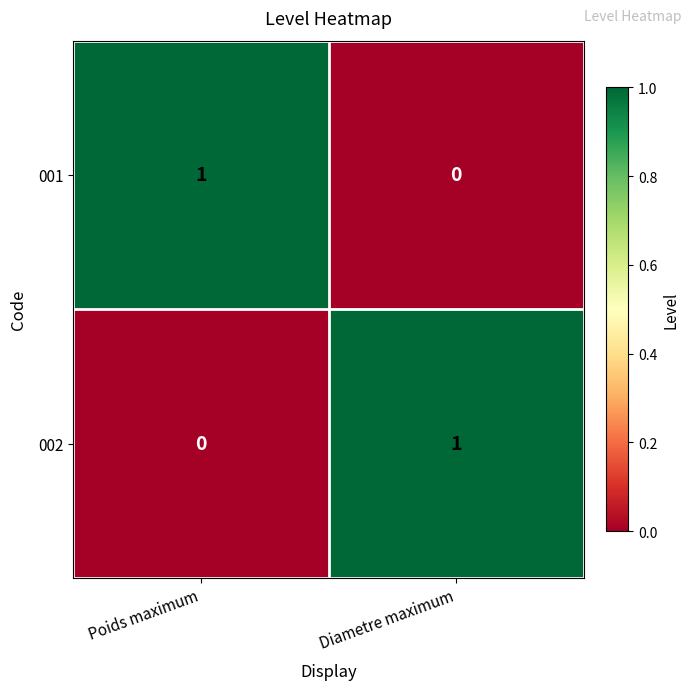

Which category has the highest value in the 001 series?

Poids maximum